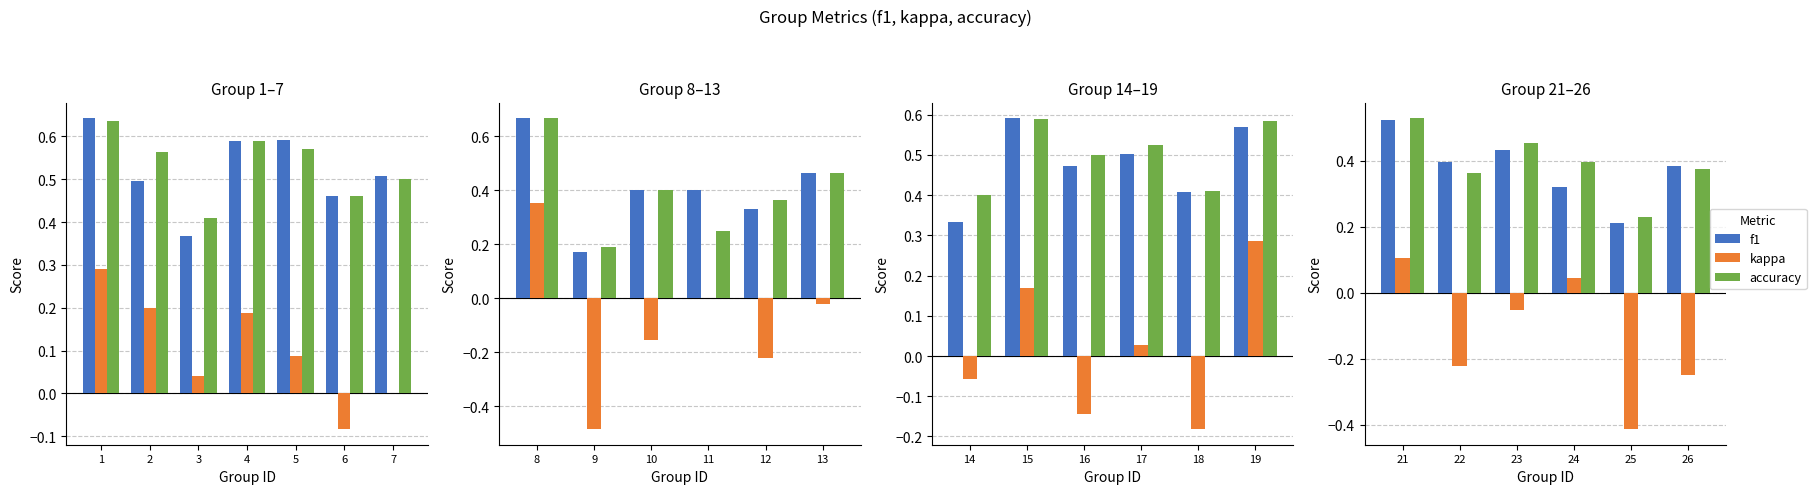

What is the average value of the f1 series?

0.4